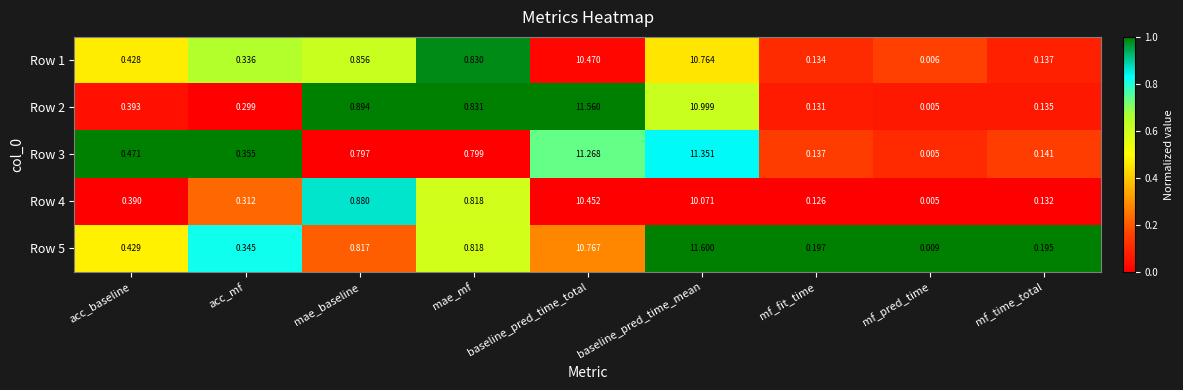

Which category has the highest value across all series?

baseline_pred_time_mean